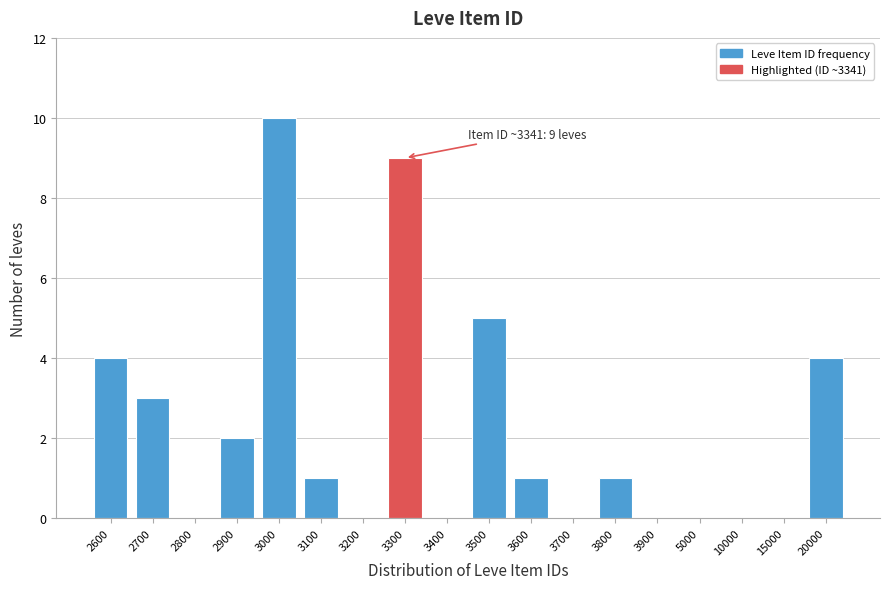

Reading left to right, what are all the values shown in this chart?

2600=4	2700=3	2800=0	2900=2	3000=10	3100=1	3200=0	3300=9	3400=0	3500=5	3600=1	3700=0	3800=1	3900=0	5000=0	10000=0	15000=0	20000=4